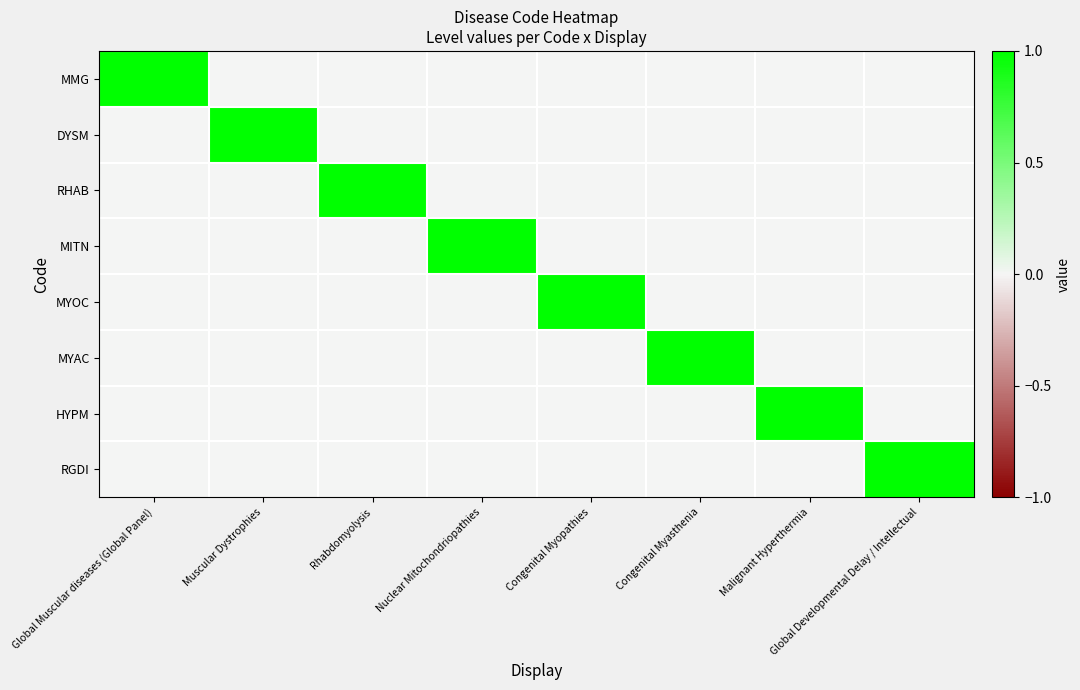

Which category has the highest value across all series?

Global Muscular diseases (Global Panel)